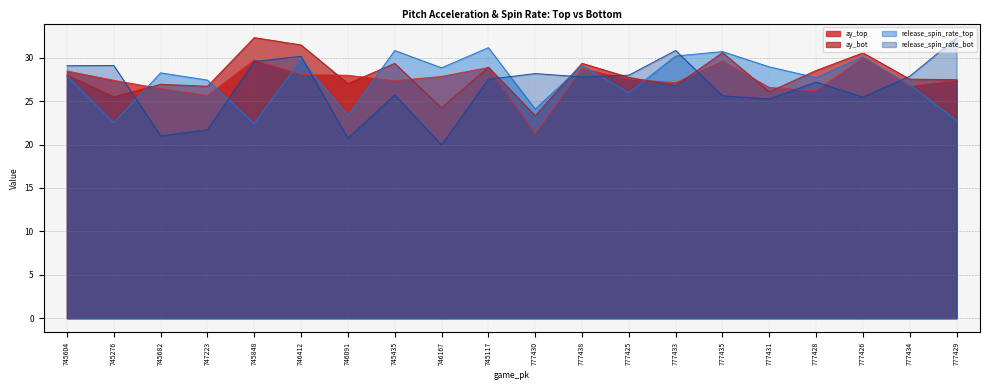

What is the sum of the release_spin_rate_bot values at 777433 and 745117?

58.4